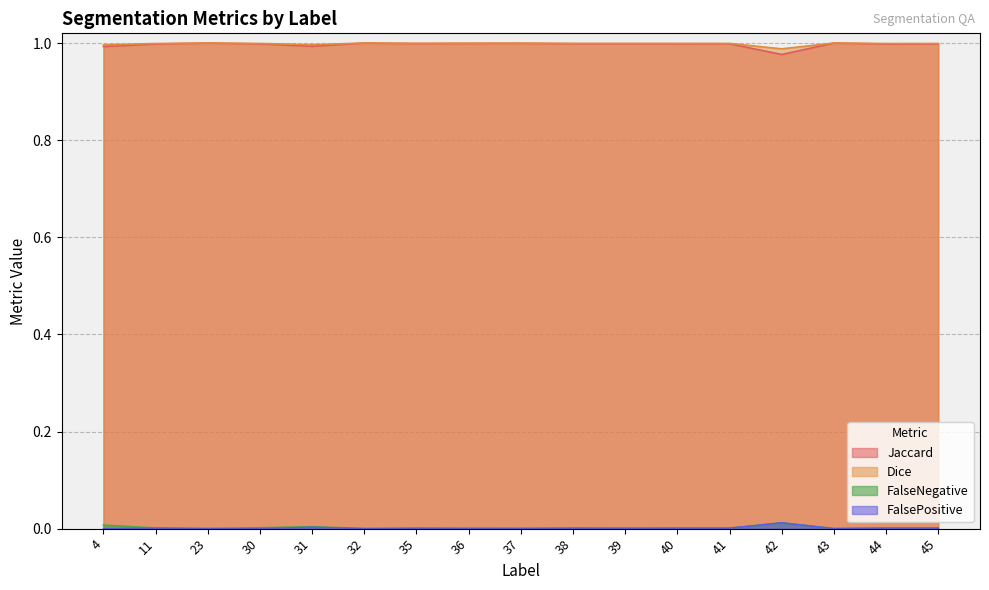

How many lines are shown in the chart?

4